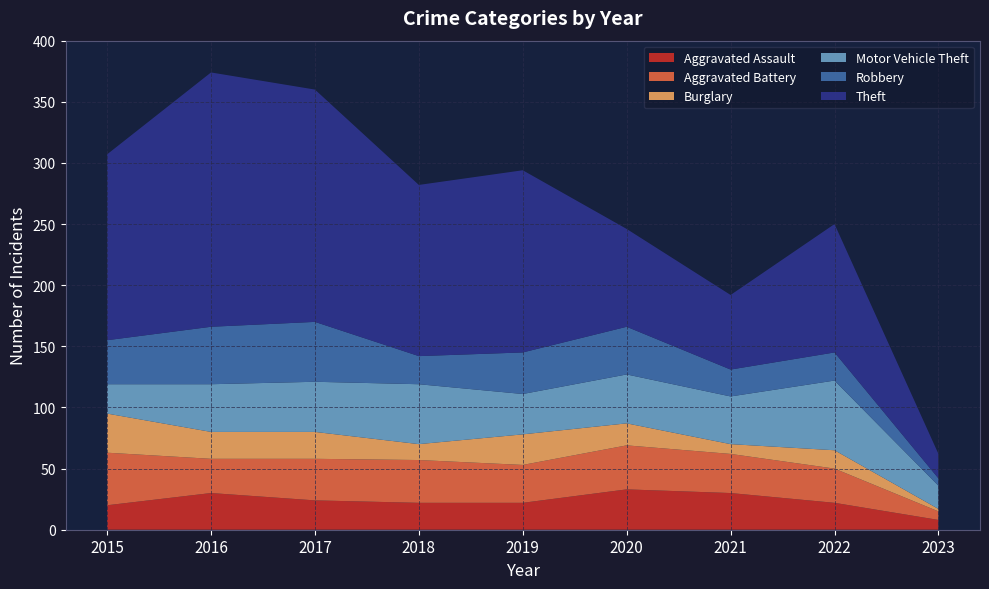

Reading right to left, extract all data points from this chart.

Aggravated Assault: 8	22	30	33	22	22	24	30	20
Aggravated Battery: 7	28	32	36	31	35	34	28	43
Burglary: 2	15	8	18	25	13	22	22	32
Motor Vehicle Theft: 19	57	39	40	33	49	41	39	24
Robbery: 6	23	22	39	34	23	49	47	36
Theft: 20	105	61	80	149	140	190	208	152